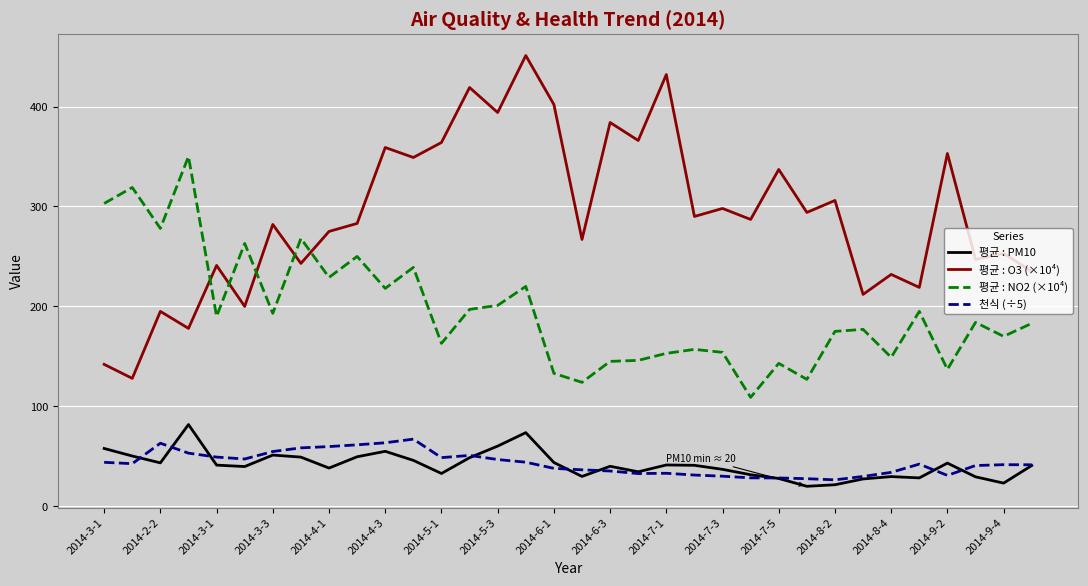

What is the lowest value of the 평균 : PM10 series?

20.0